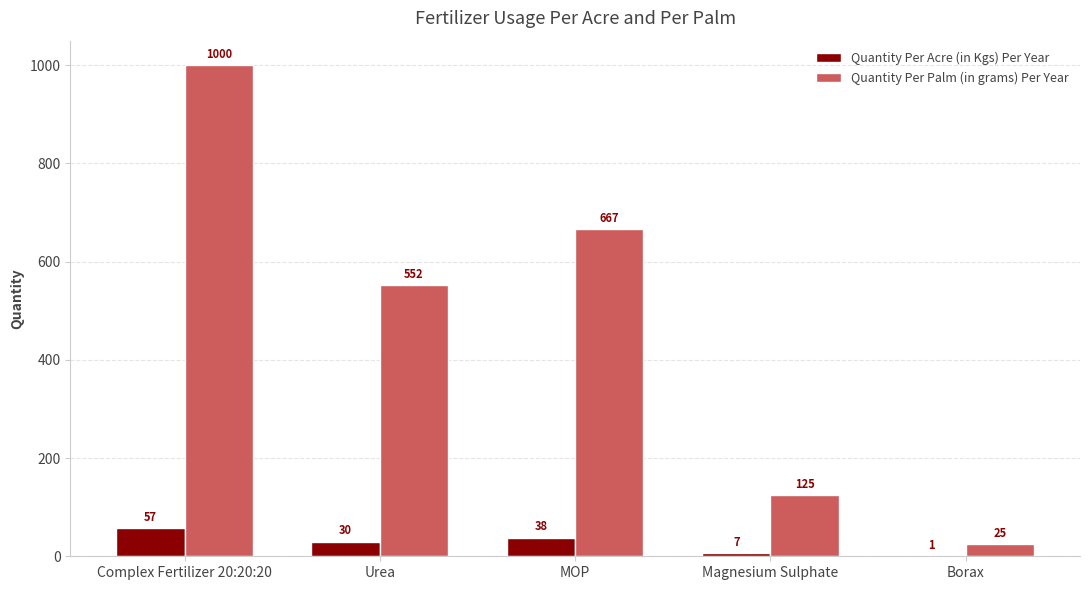

What is the total value across all series at Complex Fertilizer 20:20:20?

1057